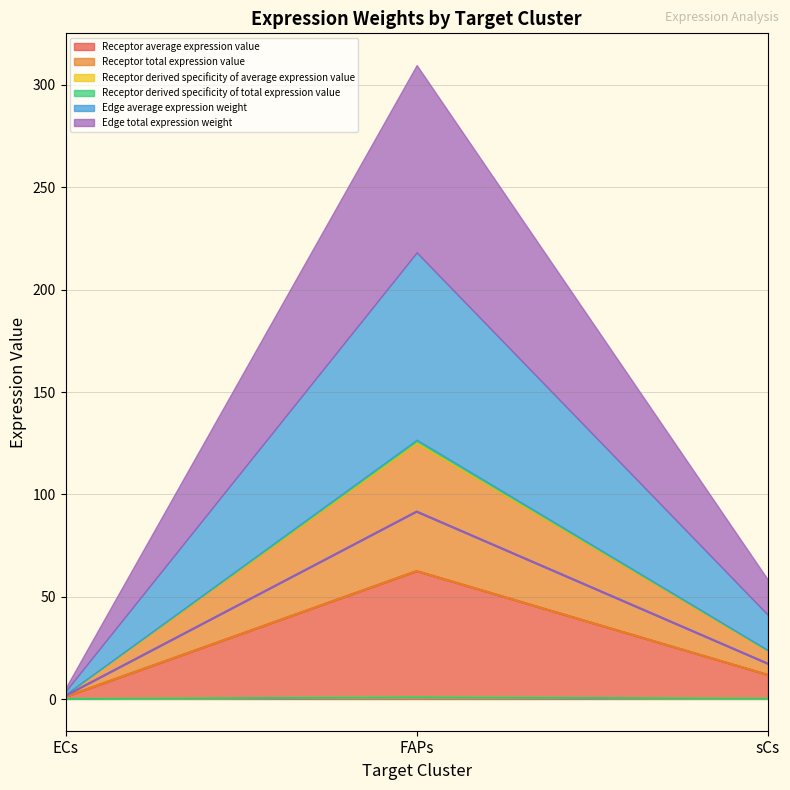

What is the value of the Receptor derived specificity of average expression value point at the 2nd from the left?

0.8